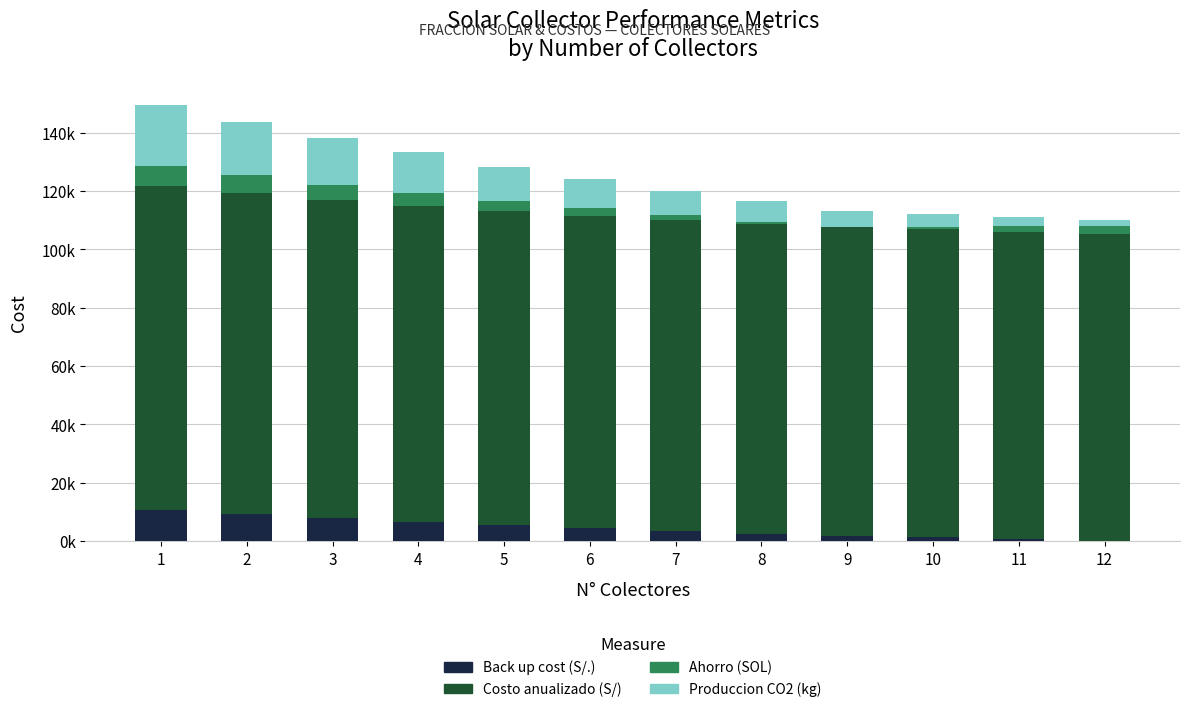

Which series has the largest total across all categories?

Costo anualizado (S/)